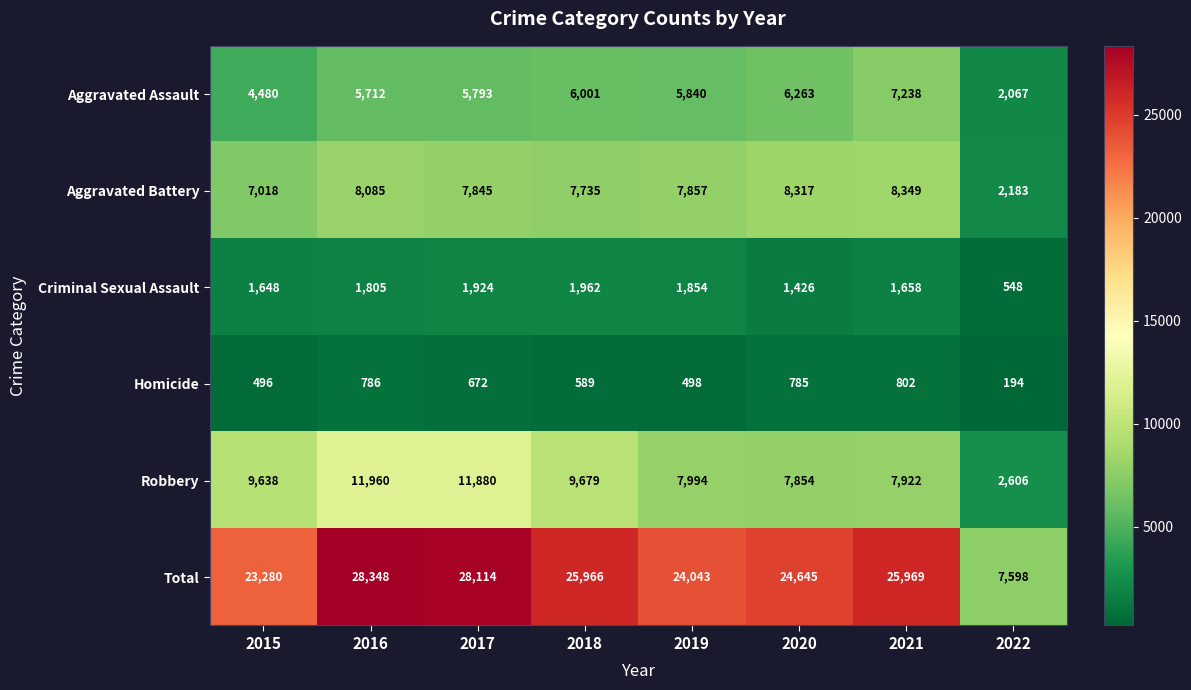

The Total series shows 7598 at 2022. True or false?

True